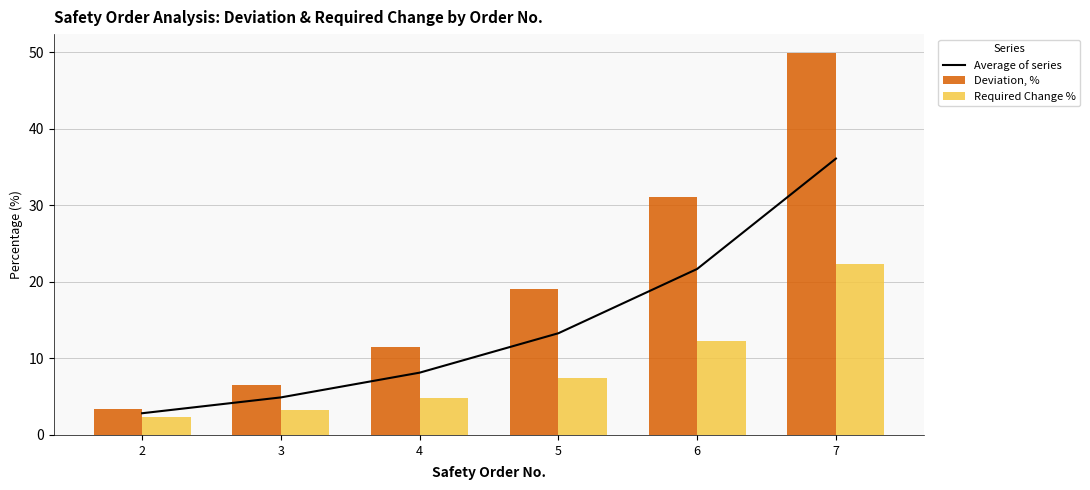

Read the Deviation, % value at 5.

19.1